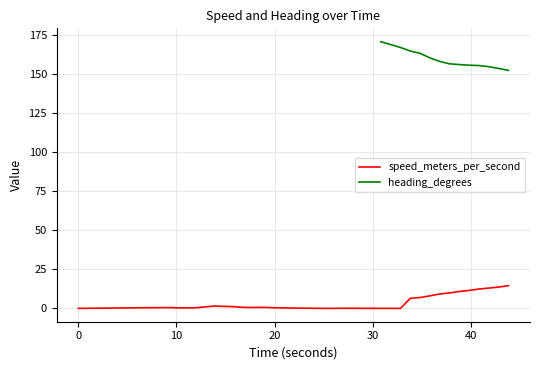

True or false: speed_meters_per_second and heading_degrees intersect in this chart.

False